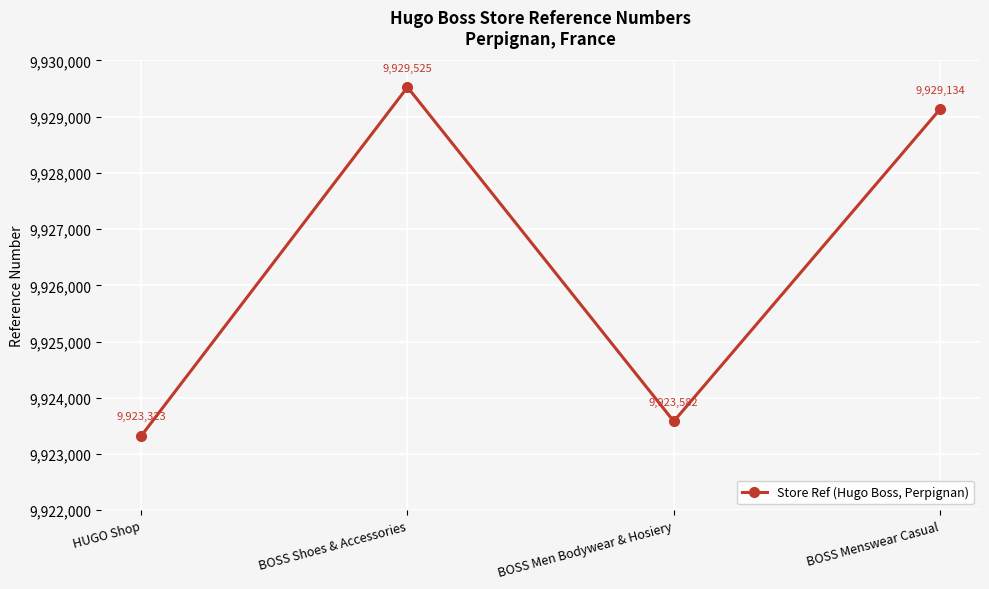

What is the label of the 3rd point from the left?

BOSS Men Bodywear & Hosiery